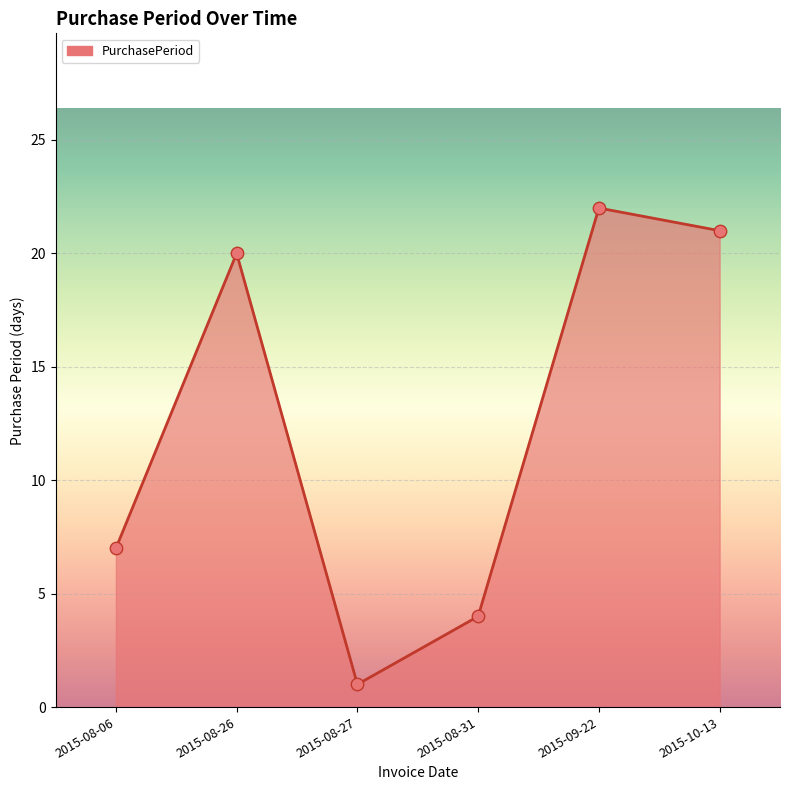

What is the change in value from 2015-08-27 to 2015-10-13?

+20